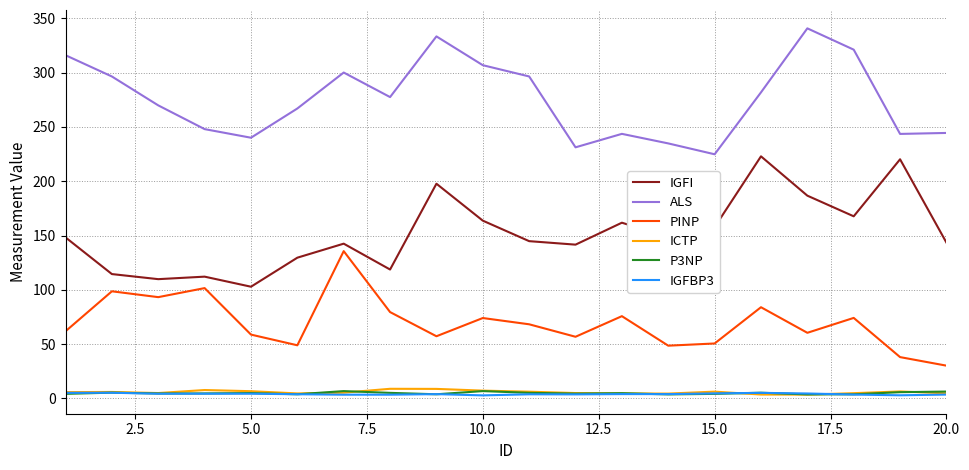

What is the lowest value of the PINP series?

30.2